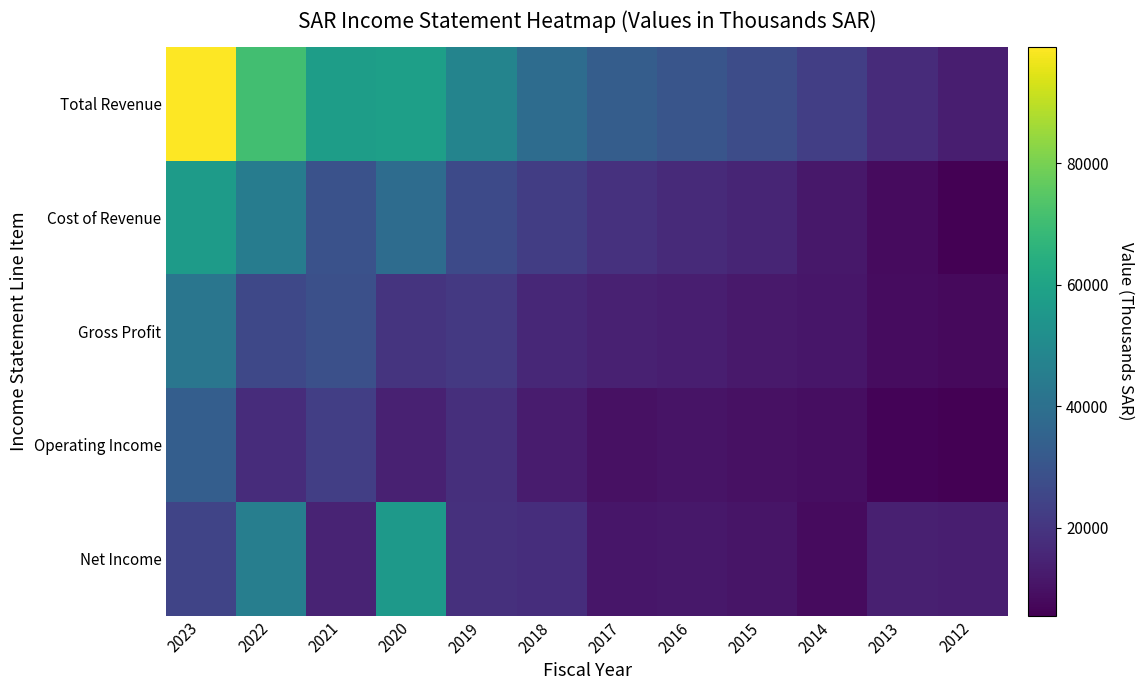

Which series has the largest total across all categories?

Total Revenue